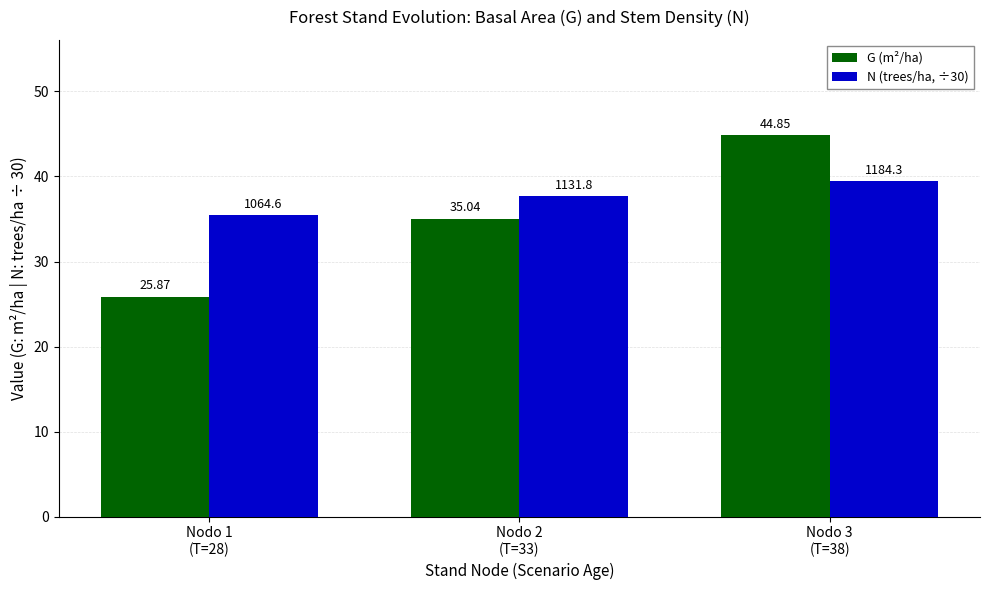

The N (trees/ha, ÷30) series shows 39.5 at Nodo 3
(T=38). True or false?

True